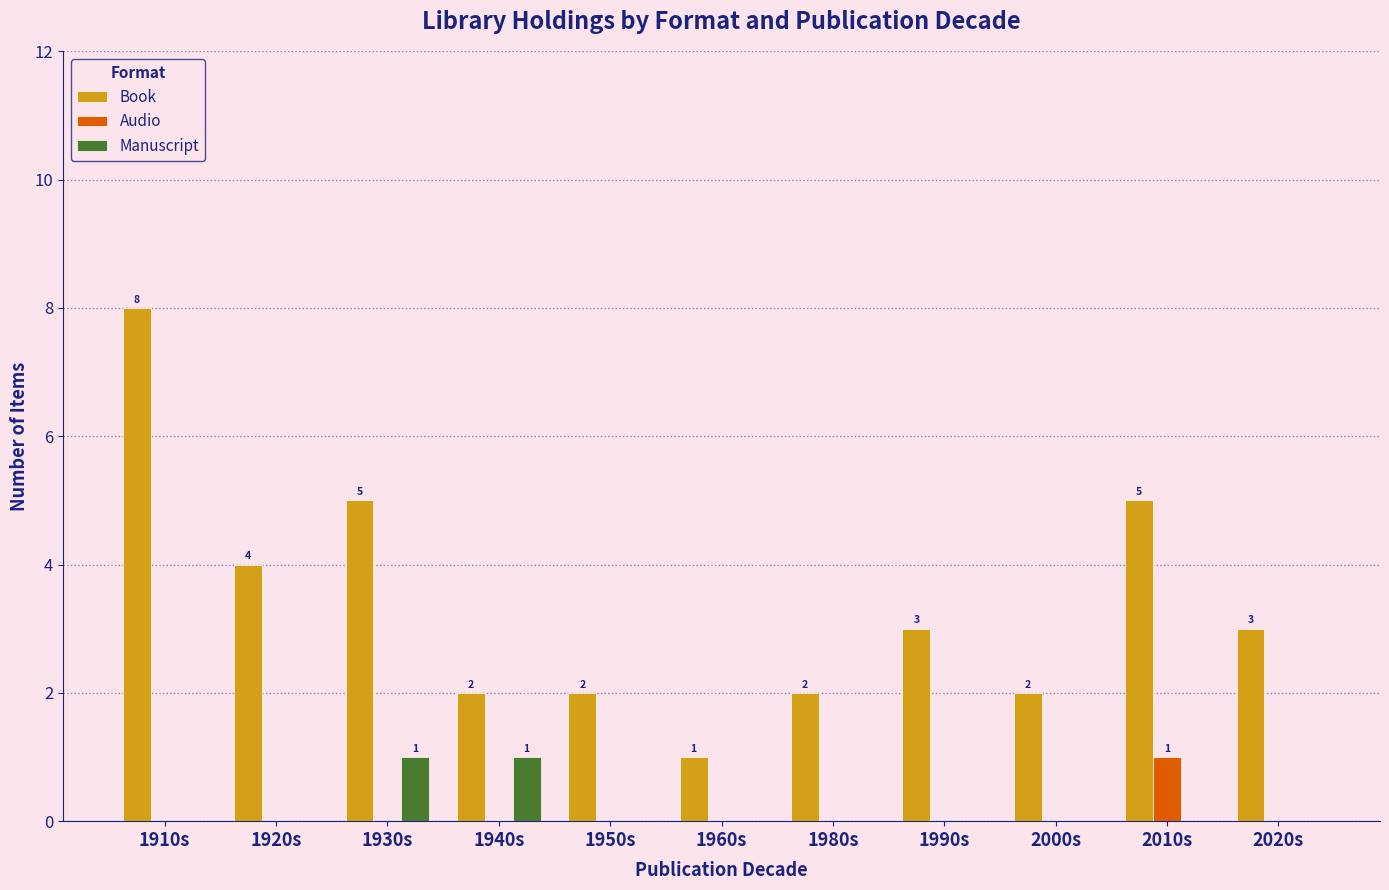

How many groups of bars are there?

11